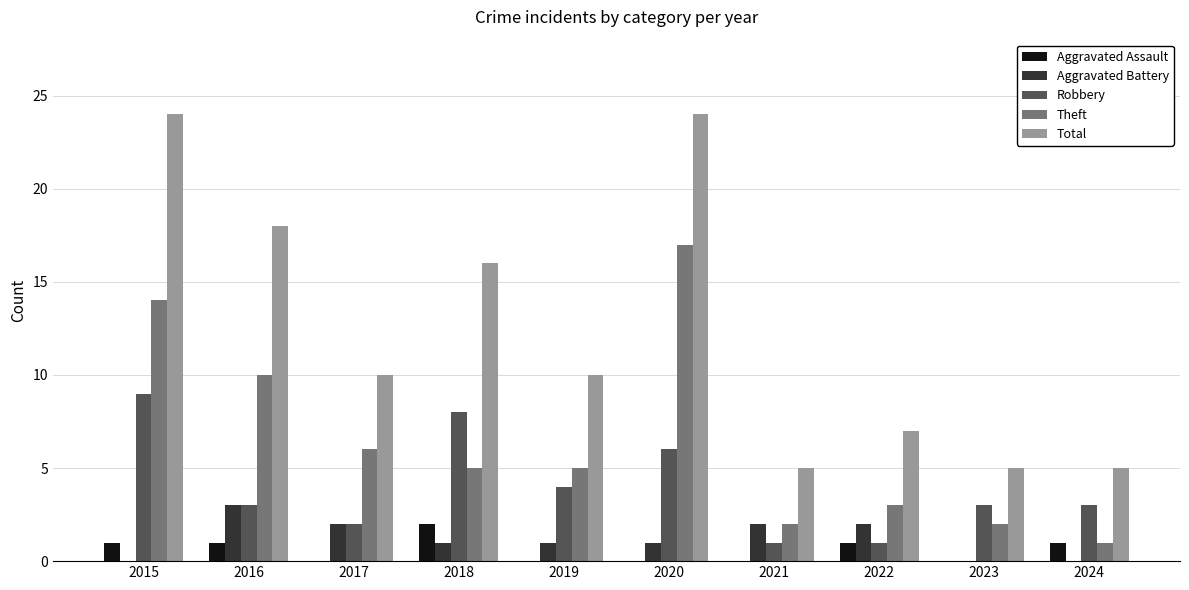

What is the sum of the Aggravated Assault values at 2016 and 2018?

3